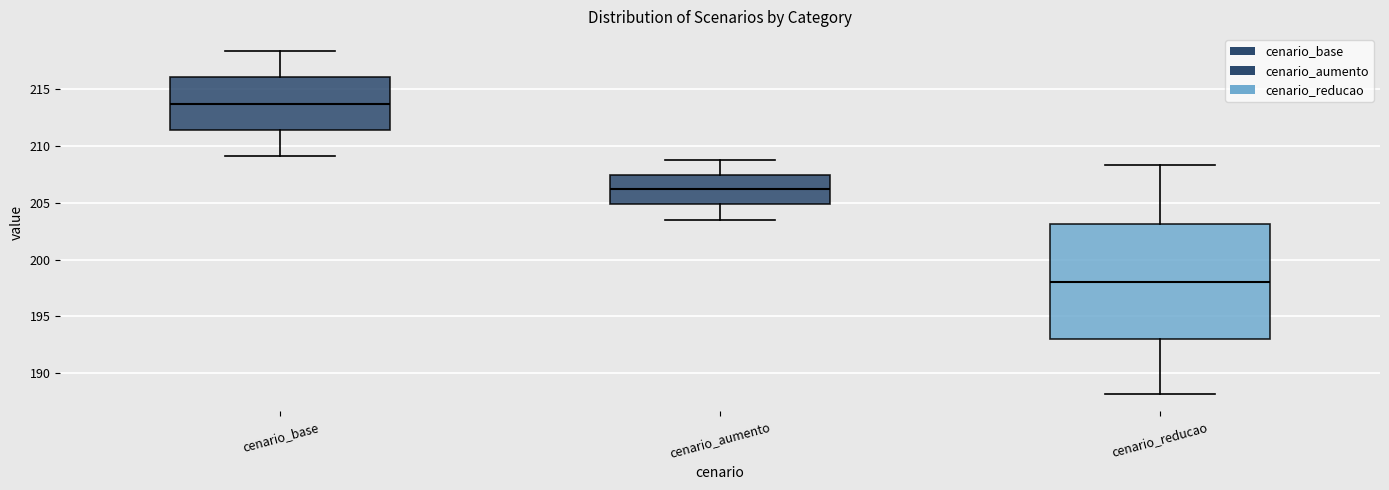

Where is the lower edge of the box for cenario_reducao on the y-axis? The values are not printed on the chart, so give them approximately, as read against the axis.

193.0